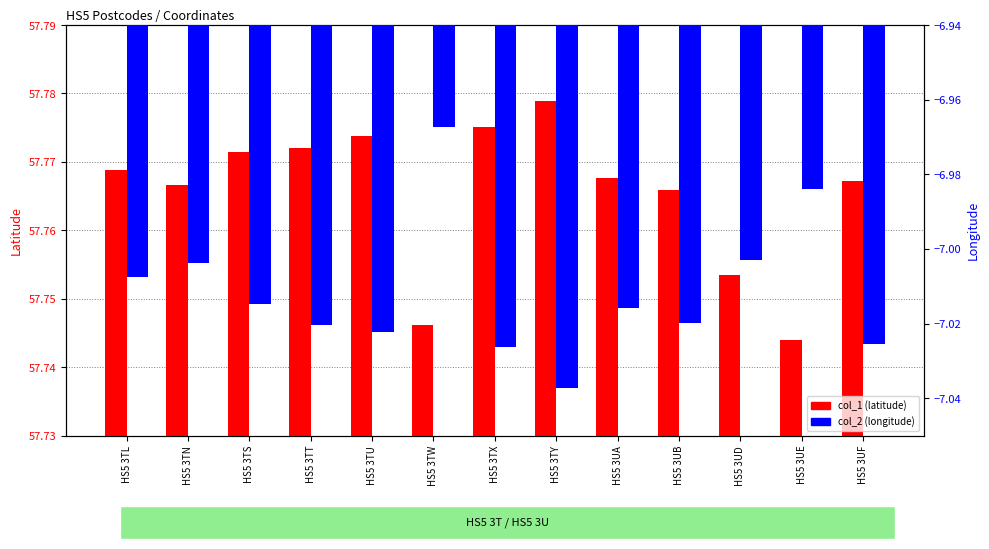

Does the chart contain any negative values?

Yes